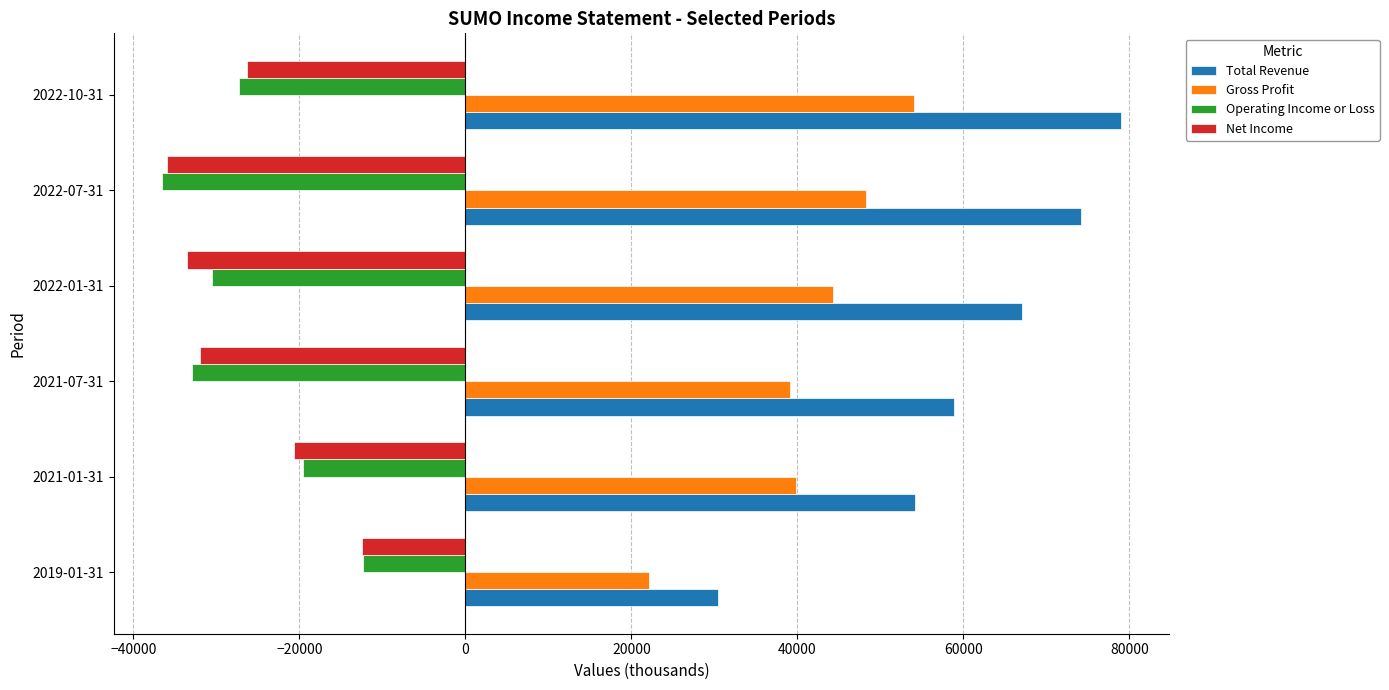

What is the minimum value for Gross Profit?

22100